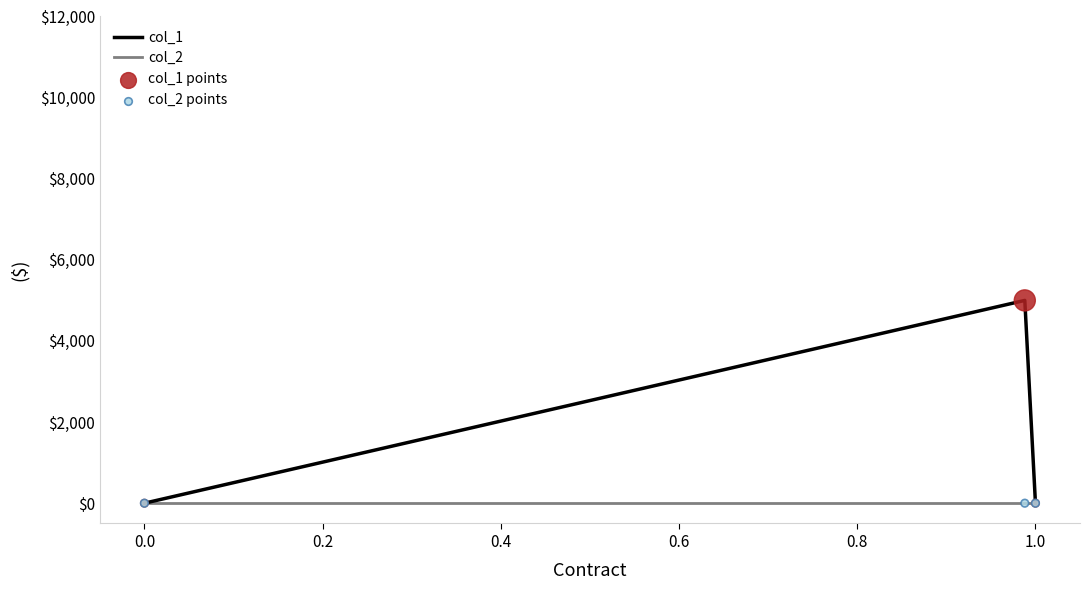

Which series has the widest spread of values?

col_1